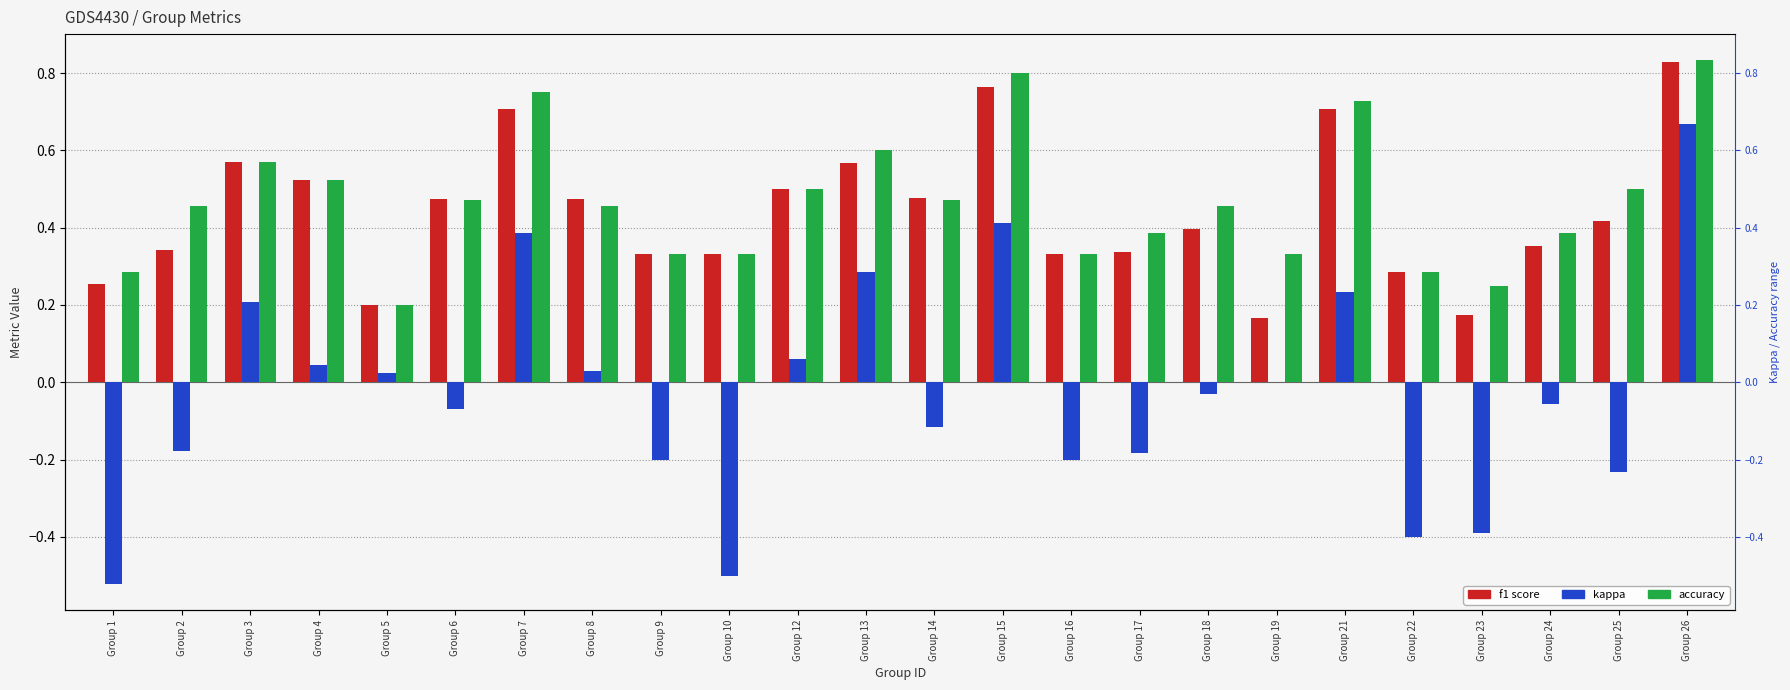

Are the bars grouped side by side (vs. stacked)?

Yes